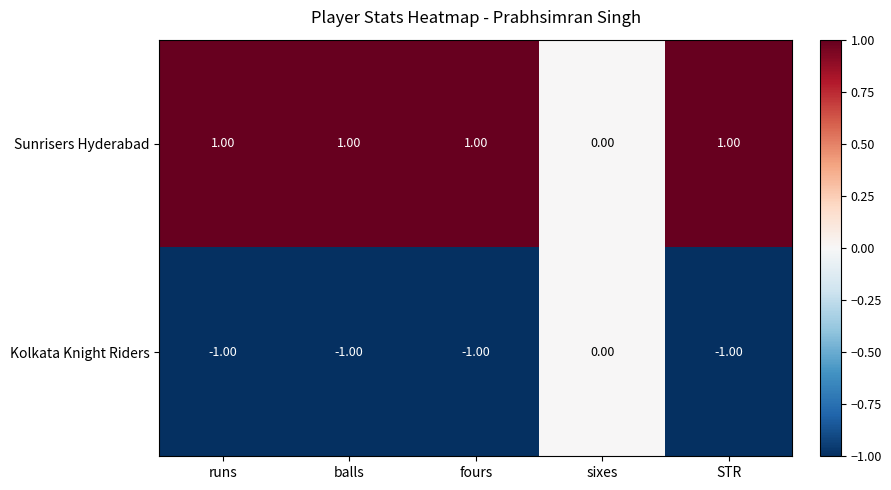

Is the value of Kolkata Knight Riders at balls greater than the value of Sunrisers Hyderabad at fours?

No